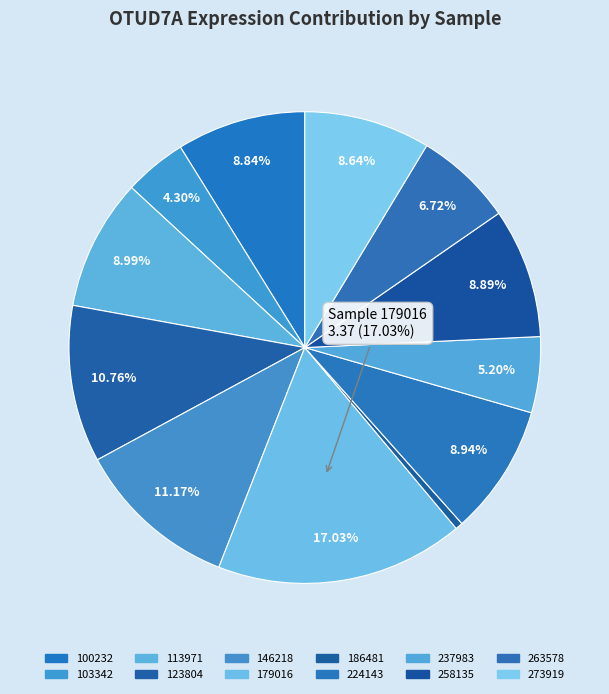

Which slice is the smallest?

186481